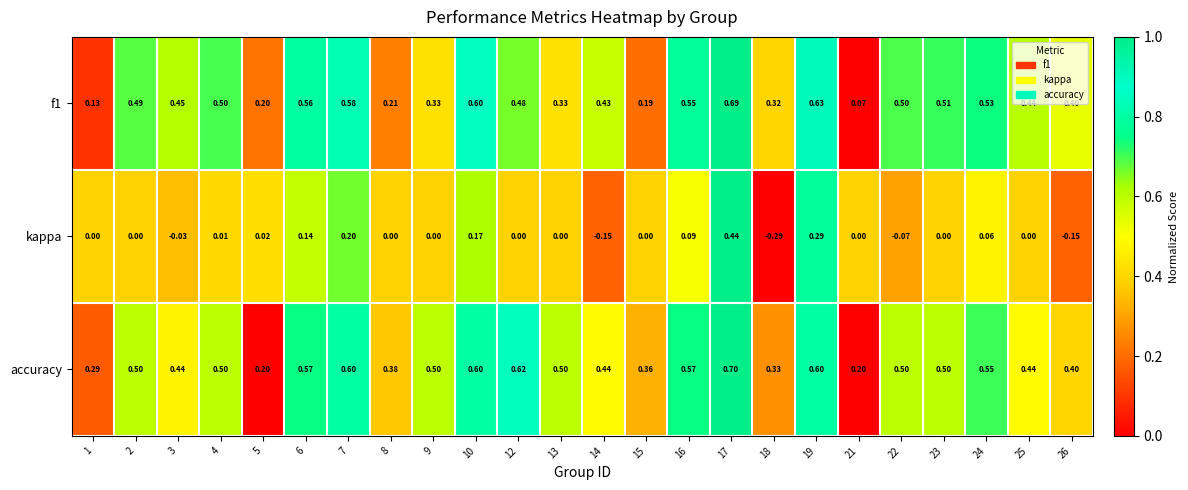

Which series has the largest total across all categories?

accuracy